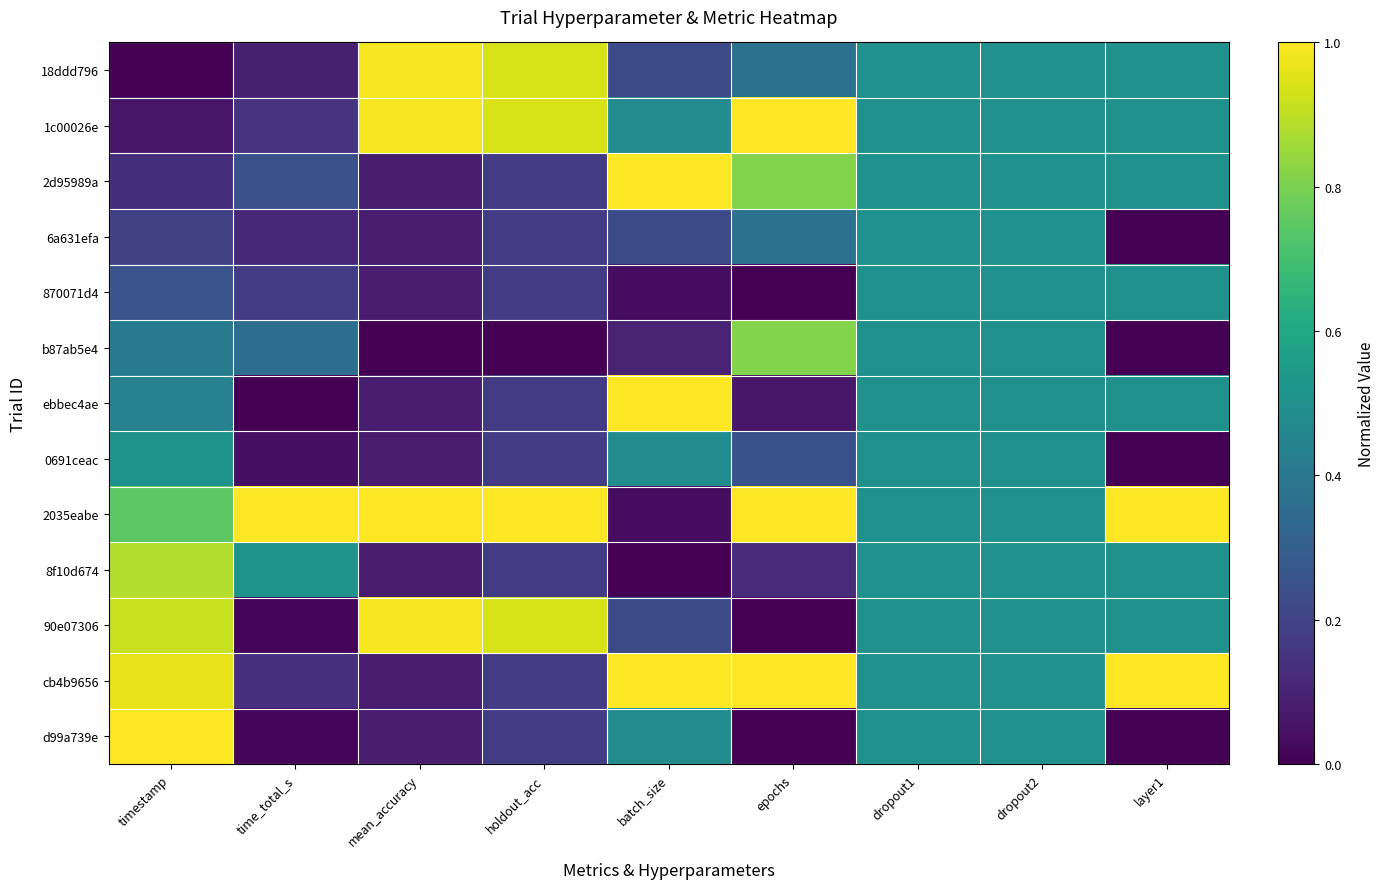

Reading left to right, extract all data points from this chart.

18ddd796: timestamp=0.0	time_total_s=0.1	mean_accuracy=1.0	holdout_acc=0.9	batch_size=0.2	epochs=0.4	dropout1=0.5	dropout2=0.5	layer1=0.5
1c00026e: timestamp=0.1	time_total_s=0.1	mean_accuracy=1.0	holdout_acc=0.9	batch_size=0.5	epochs=1.0	dropout1=0.5	dropout2=0.5	layer1=0.5
2d95989a: timestamp=0.1	time_total_s=0.2	mean_accuracy=0.1	holdout_acc=0.2	batch_size=1.0	epochs=0.8	dropout1=0.5	dropout2=0.5	layer1=0.5
6a631efa: timestamp=0.2	time_total_s=0.1	mean_accuracy=0.1	holdout_acc=0.2	batch_size=0.2	epochs=0.4	dropout1=0.5	dropout2=0.5	layer1=0.0
870071d4: timestamp=0.3	time_total_s=0.2	mean_accuracy=0.1	holdout_acc=0.2	batch_size=0.0	epochs=0.0	dropout1=0.5	dropout2=0.5	layer1=0.5
b87ab5e4: timestamp=0.4	time_total_s=0.4	mean_accuracy=0.0	holdout_acc=0.0	batch_size=0.1	epochs=0.8	dropout1=0.5	dropout2=0.5	layer1=0.0
ebbec4ae: timestamp=0.4	time_total_s=0.0	mean_accuracy=0.1	holdout_acc=0.2	batch_size=1.0	epochs=0.1	dropout1=0.5	dropout2=0.5	layer1=0.5
0691ceac: timestamp=0.5	time_total_s=0.0	mean_accuracy=0.1	holdout_acc=0.2	batch_size=0.5	epochs=0.2	dropout1=0.5	dropout2=0.5	layer1=0.0
2035eabe: timestamp=0.7	time_total_s=1.0	mean_accuracy=1.0	holdout_acc=1.0	batch_size=0.0	epochs=1.0	dropout1=0.5	dropout2=0.5	layer1=1.0
8f10d674: timestamp=0.9	time_total_s=0.5	mean_accuracy=0.1	holdout_acc=0.2	batch_size=0.0	epochs=0.1	dropout1=0.5	dropout2=0.5	layer1=0.5
90e07306: timestamp=0.9	time_total_s=0.0	mean_accuracy=1.0	holdout_acc=0.9	batch_size=0.2	epochs=0.0	dropout1=0.5	dropout2=0.5	layer1=0.5
cb4b9656: timestamp=1.0	time_total_s=0.1	mean_accuracy=0.1	holdout_acc=0.2	batch_size=1.0	epochs=1.0	dropout1=0.5	dropout2=0.5	layer1=1.0
d99a739e: timestamp=1.0	time_total_s=0.0	mean_accuracy=0.1	holdout_acc=0.2	batch_size=0.5	epochs=0.0	dropout1=0.5	dropout2=0.5	layer1=0.0